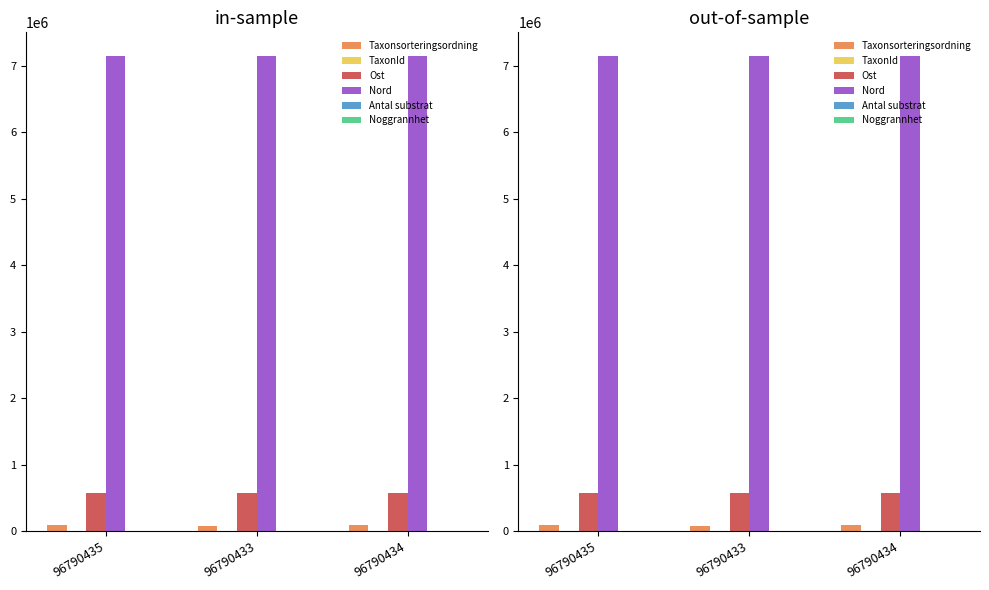

Which has a higher value, 96790433 or 96790435?

96790435